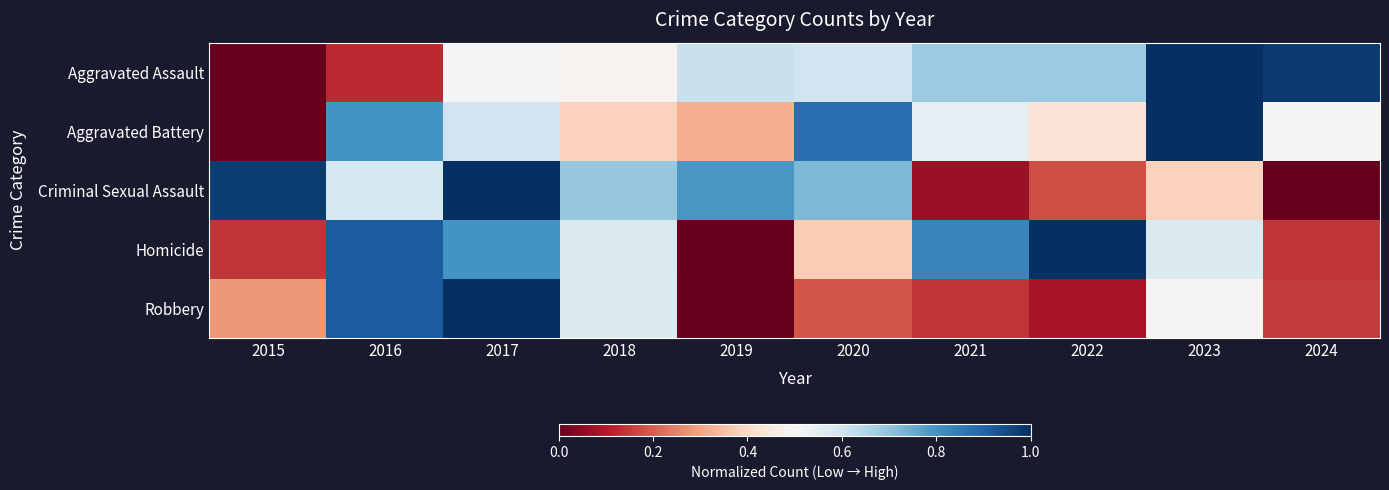

Between 2022 and 2017, which is larger?

2022